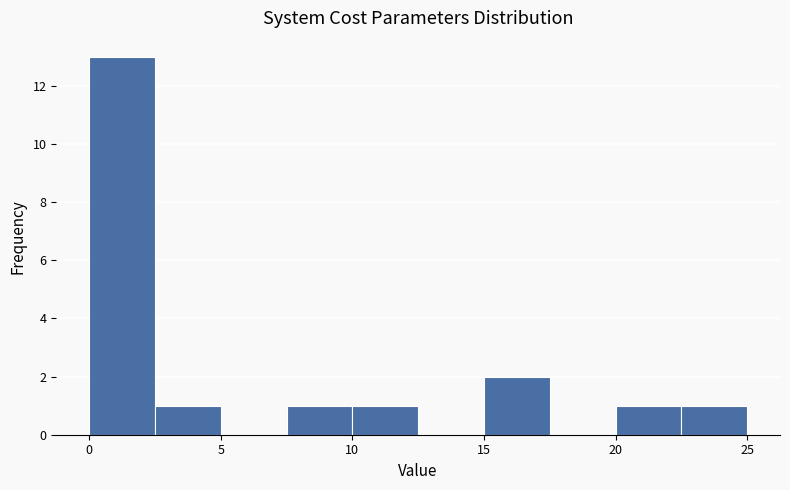

Reading left to right, list every bar in this chart as the range it spans on the x-axis followed by its height. The values are not printed on the chart, so give them approximately, as read against the axis.

0.0 to 2.5: 13
2.5 to 5.0: 1
5.0 to 7.5: 0
7.5 to 10.0: 1
10.0 to 12.5: 1
12.5 to 15.0: 0
15.0 to 17.5: 2
17.5 to 20.0: 0
20.0 to 22.5: 1
22.5 to 25.0: 1